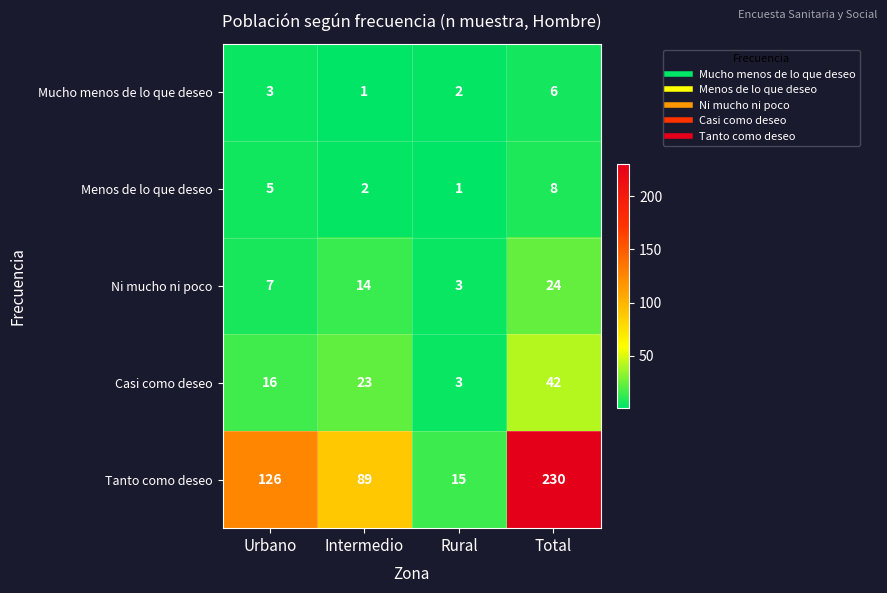

Which series has the largest range (max minus min)?

Tanto como deseo